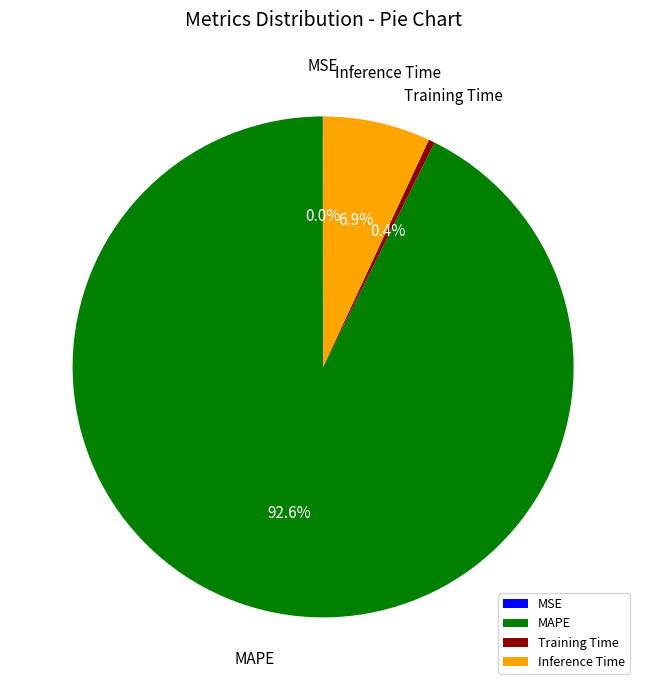

Which slice is the largest?

MAPE